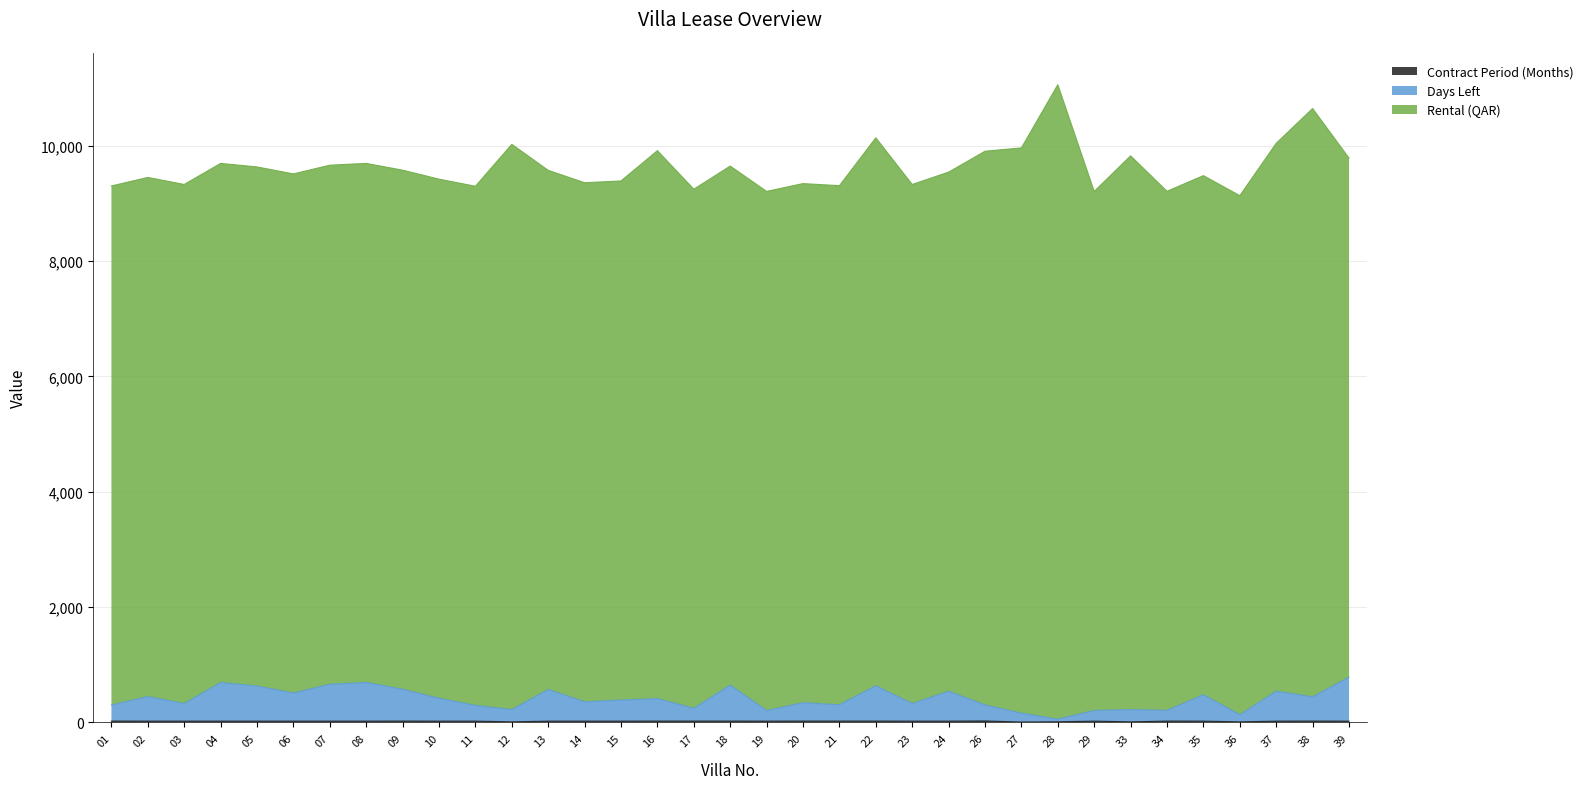

Between 03 and 19, which is larger?

03